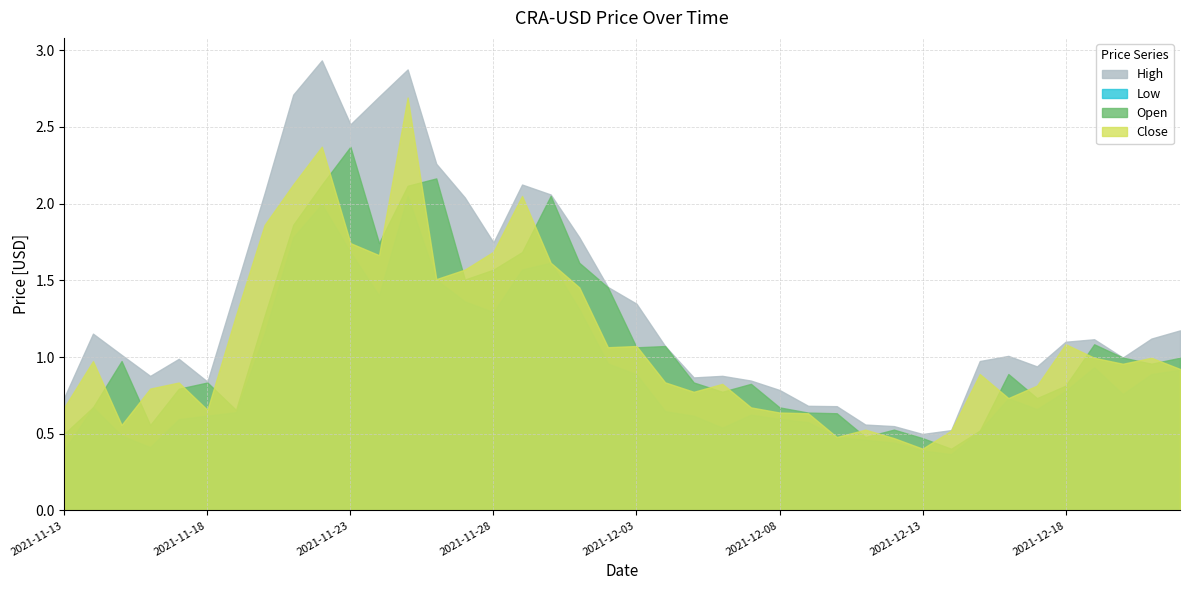

Is the value of Close at 2021-12-15 greater than the value of Open at 2021-11-20?

No